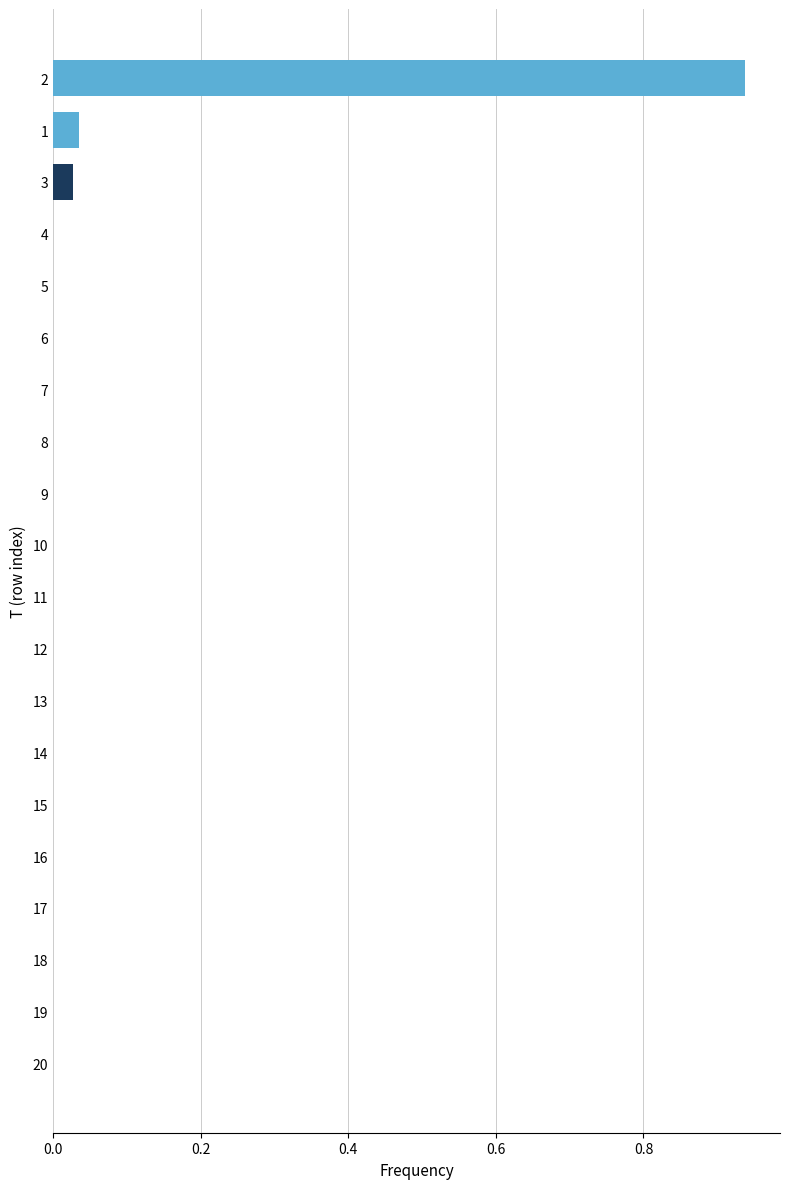

The chart shows a value of 0.3 at 10. True or false?

False